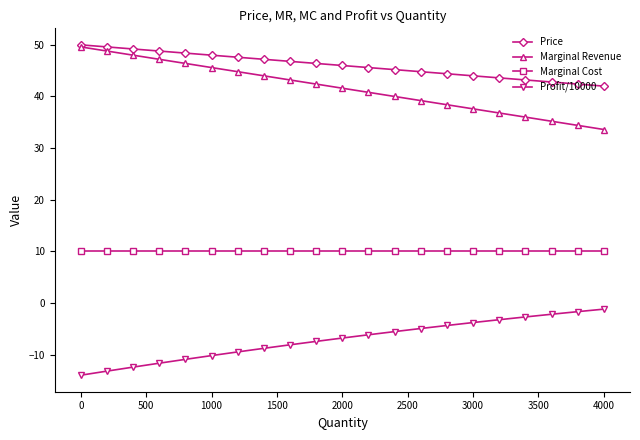

What is the minimum value shown in the chart?

-14.0